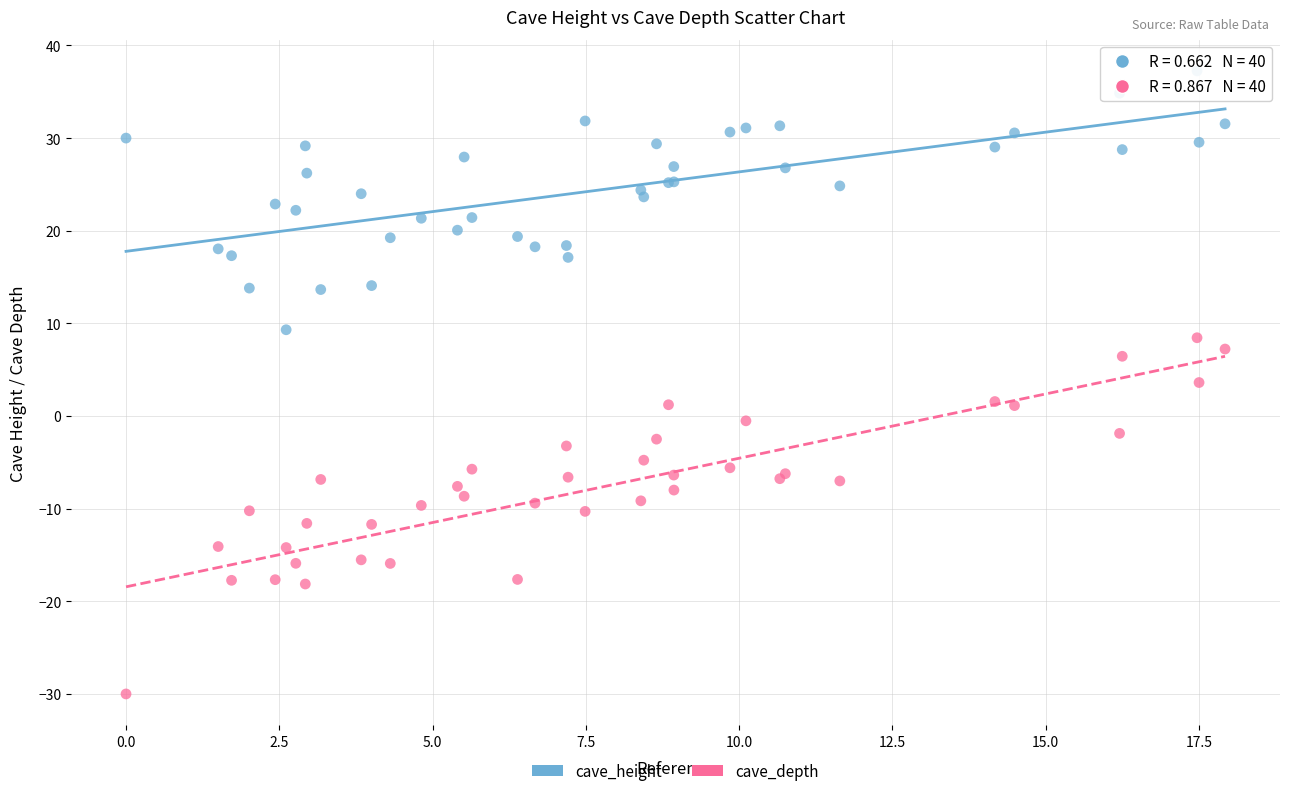

Which series reaches the minimum Y coordinate?

cave_depth